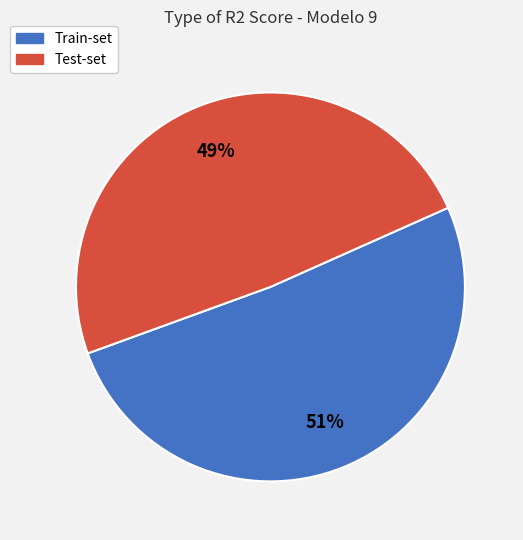

To the nearest percent, what is the average slice percentage?

50%